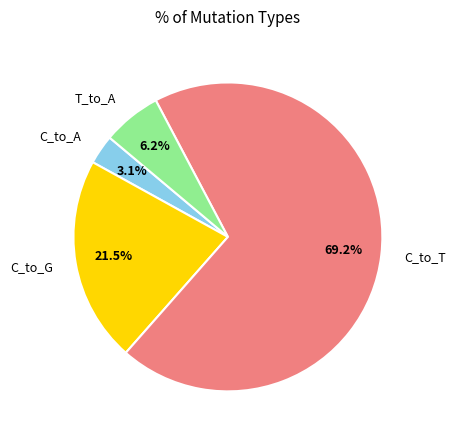

Rank the categories by value from lowest to highest.

C_to_A, T_to_A, C_to_G, C_to_T